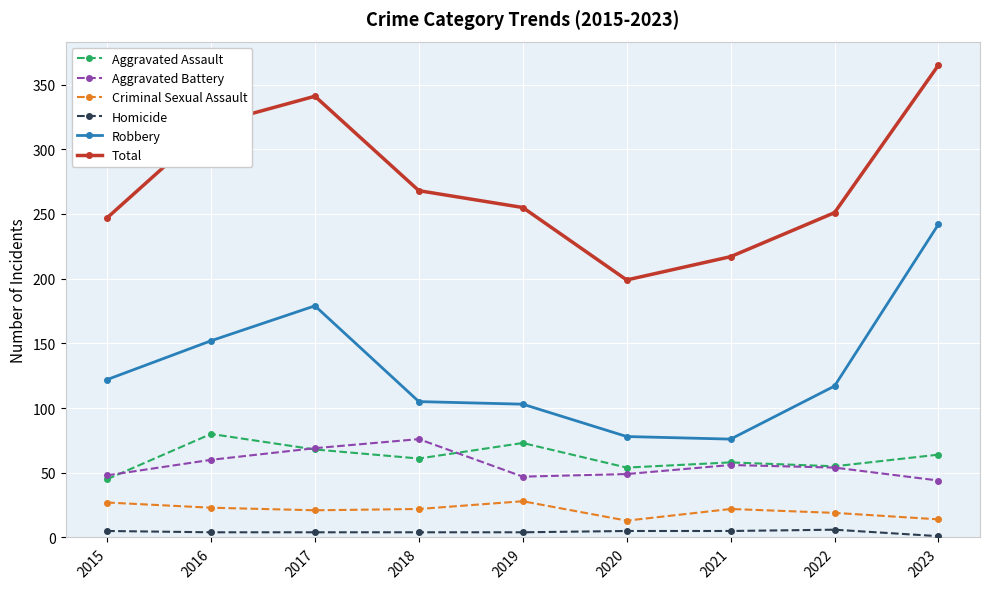

Rank the series at 2020 from highest to lowest value.

Total, Robbery, Aggravated Assault, Aggravated Battery, Criminal Sexual Assault, Homicide